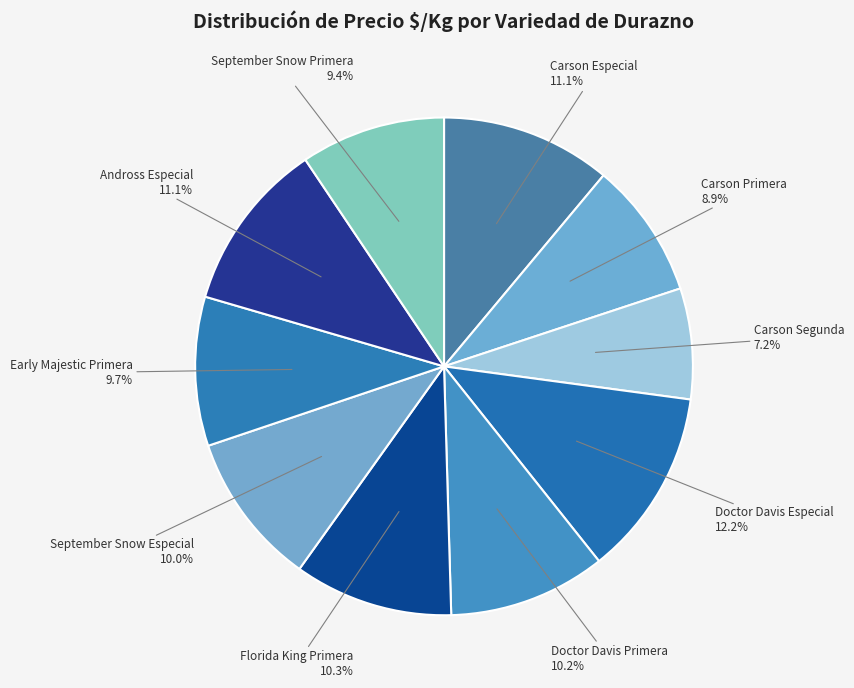

How many slices are in this pie chart?

10